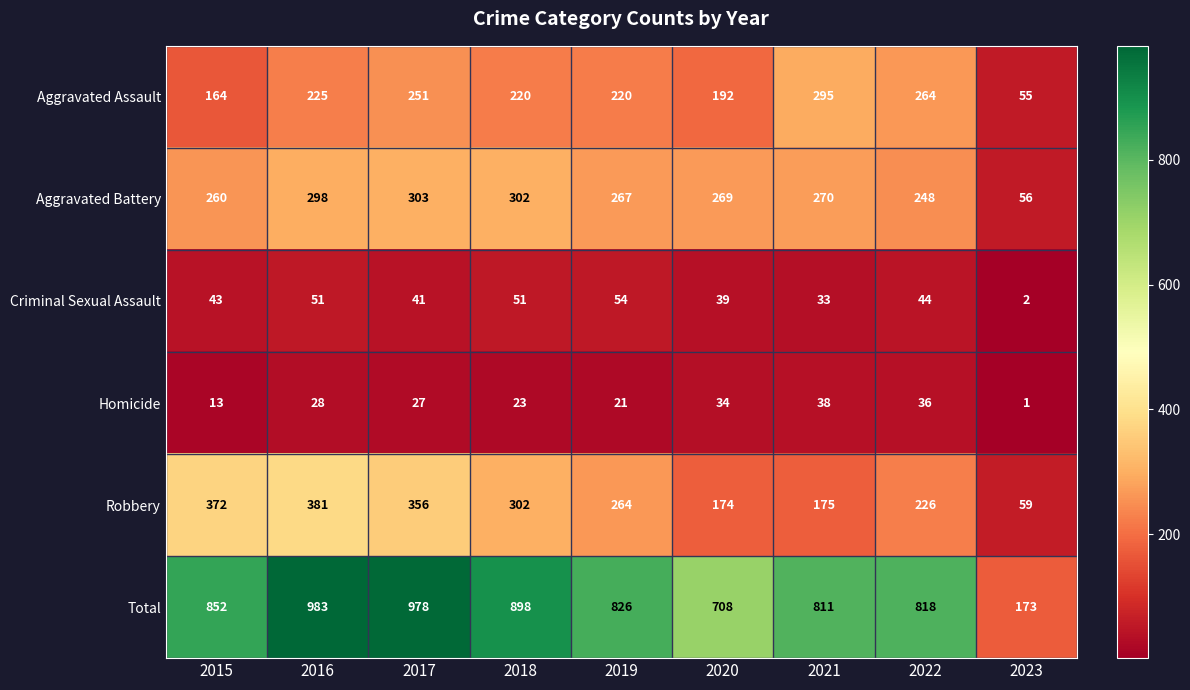

What is the smallest value displayed?

1